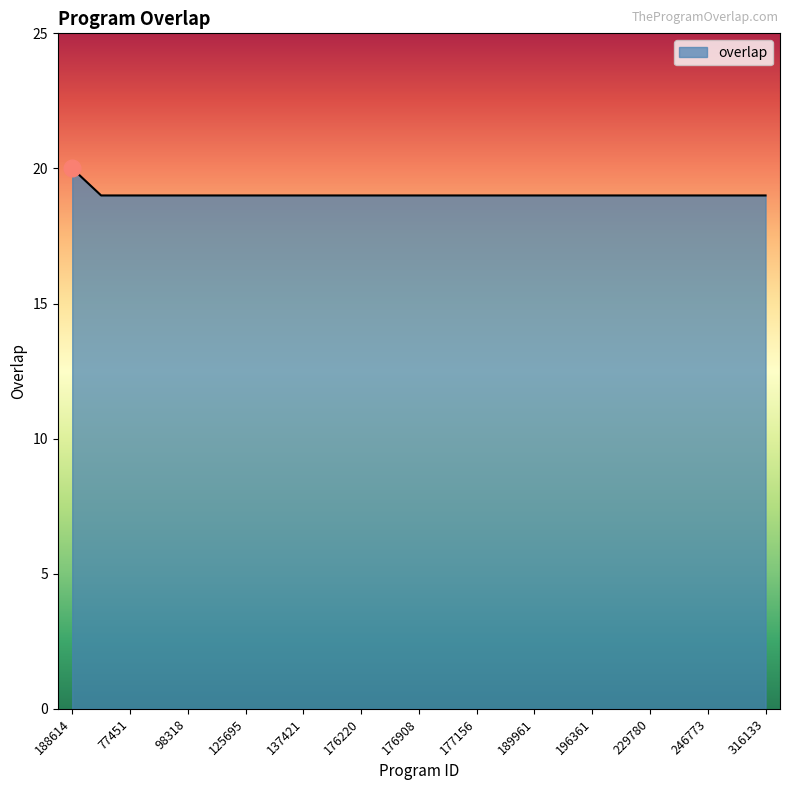

What is the difference between the maximum and minimum values?

1